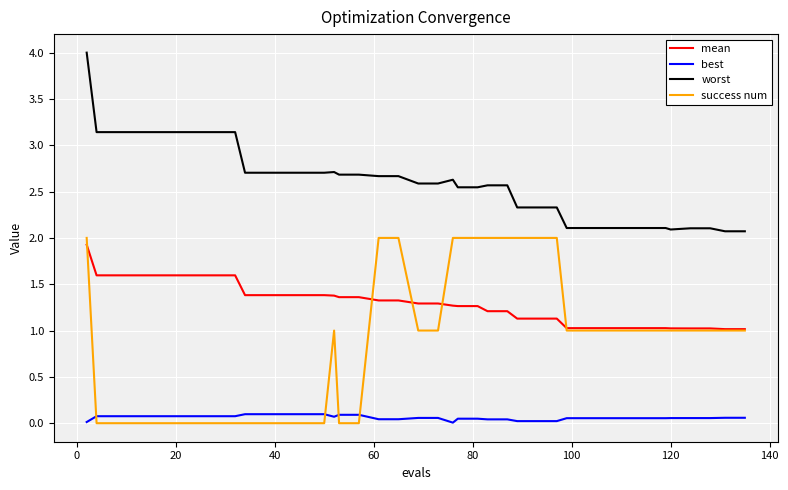

What are all the series names shown in the legend?

mean, best, worst, success num